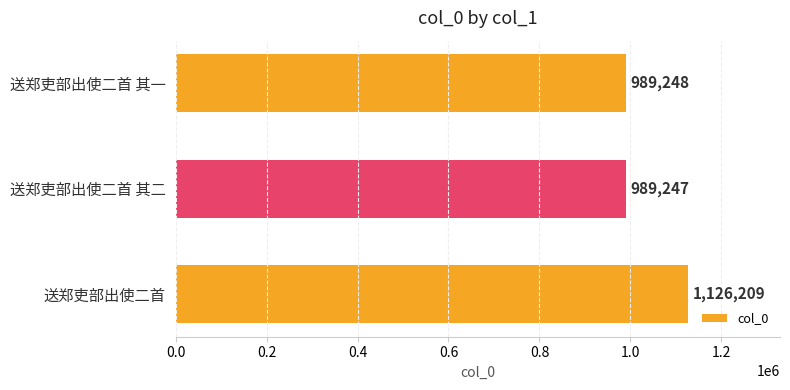

What is the greatest value displayed?

1126209